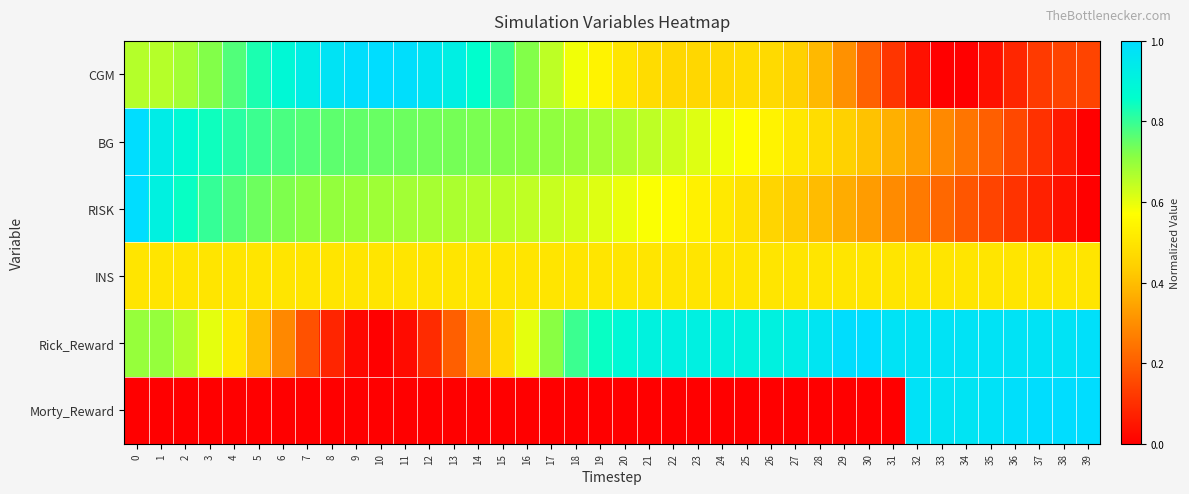

What is the greatest value displayed?

1.0